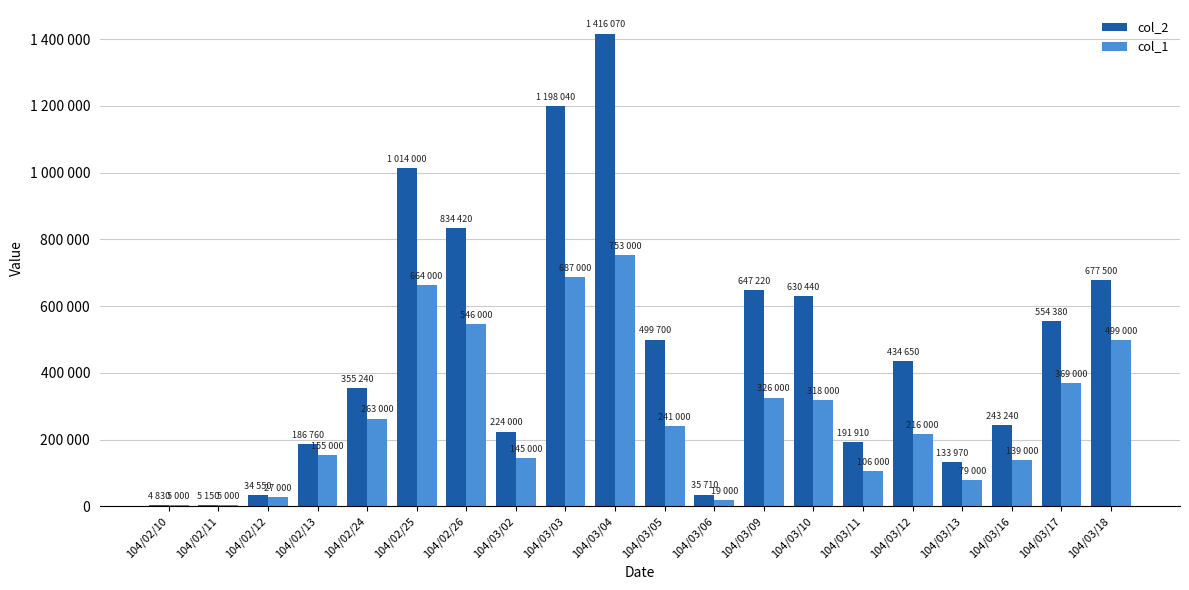

What are all the series names shown in the legend?

col_2, col_1